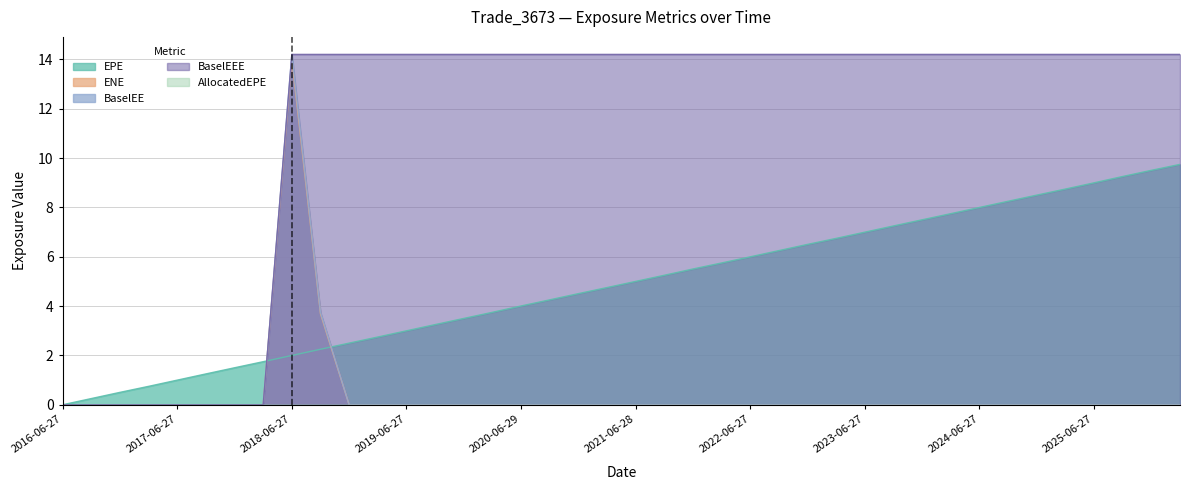

True or false: EPE has a value of 2.1 at 2020-03-27.

False